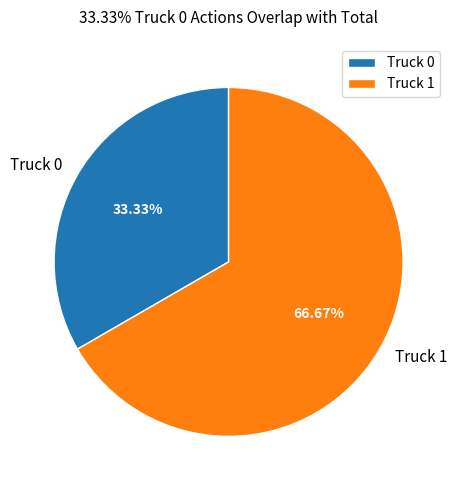

To the nearest percent, what is the combined percentage of Truck 1 and Truck 0?

100%